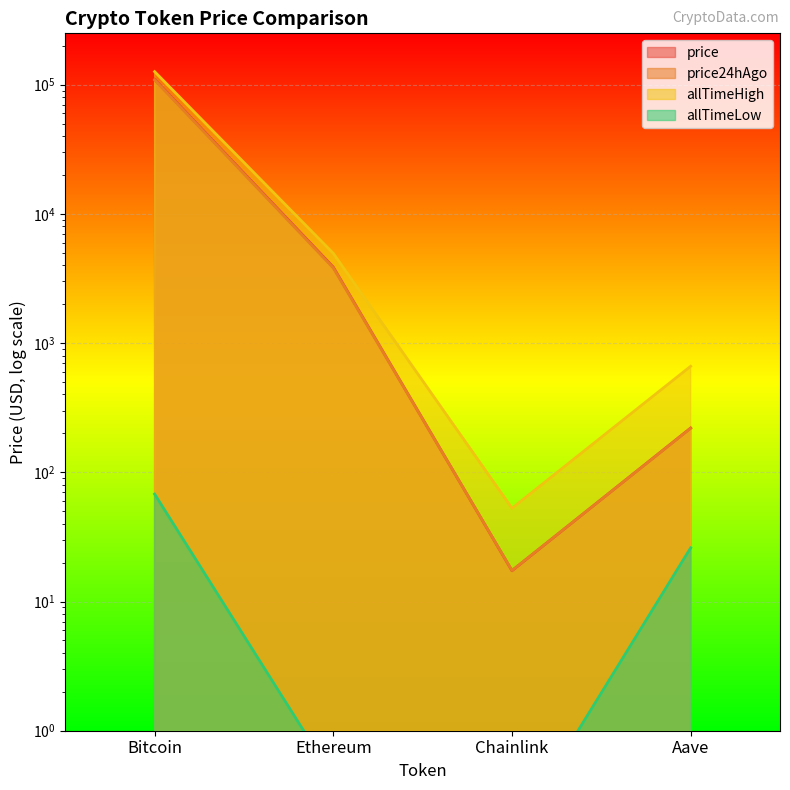

Reading left to right, transcribe all the data shown in this chart.

price: Bitcoin=110178.0	Ethereum=3871.5	Chainlink=17.3	Aave=220.1
price24hAgo: Bitcoin=108571.0	Ethereum=3814.3	Chainlink=17.4	Aave=219.2
allTimeHigh: Bitcoin=126080.0	Ethereum=4946.1	Chainlink=52.7	Aave=661.7
allTimeLow: Bitcoin=67.8	Ethereum=0.4	Chainlink=0.1	Aave=26.0